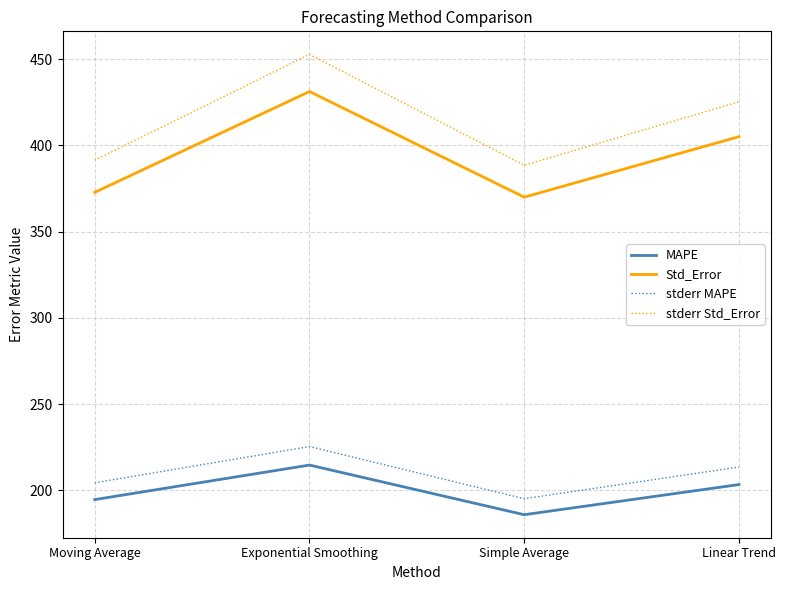

Count the number of categories in the chart.

4